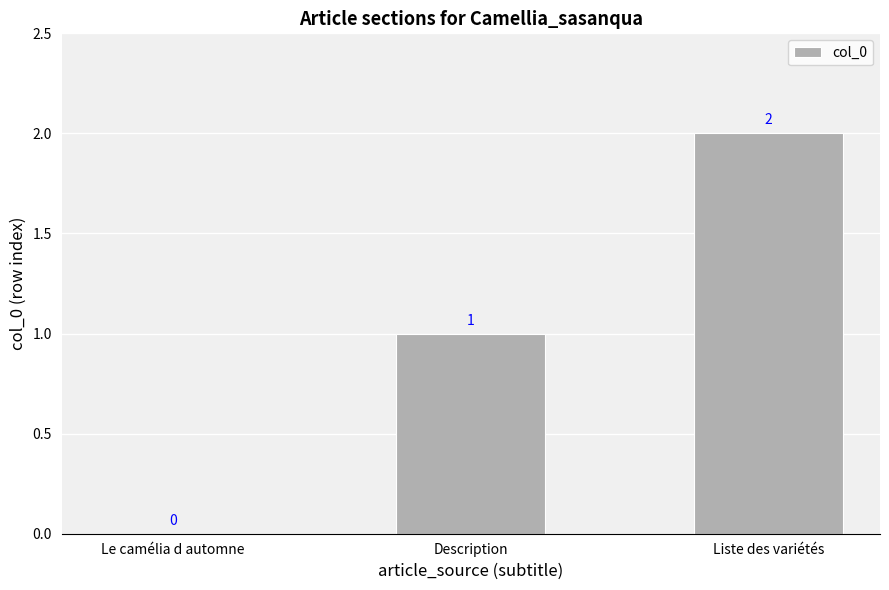

Reading left to right, transcribe all the data shown in this chart.

Le camélia d automne=0	Description=1	Liste des variétés=2